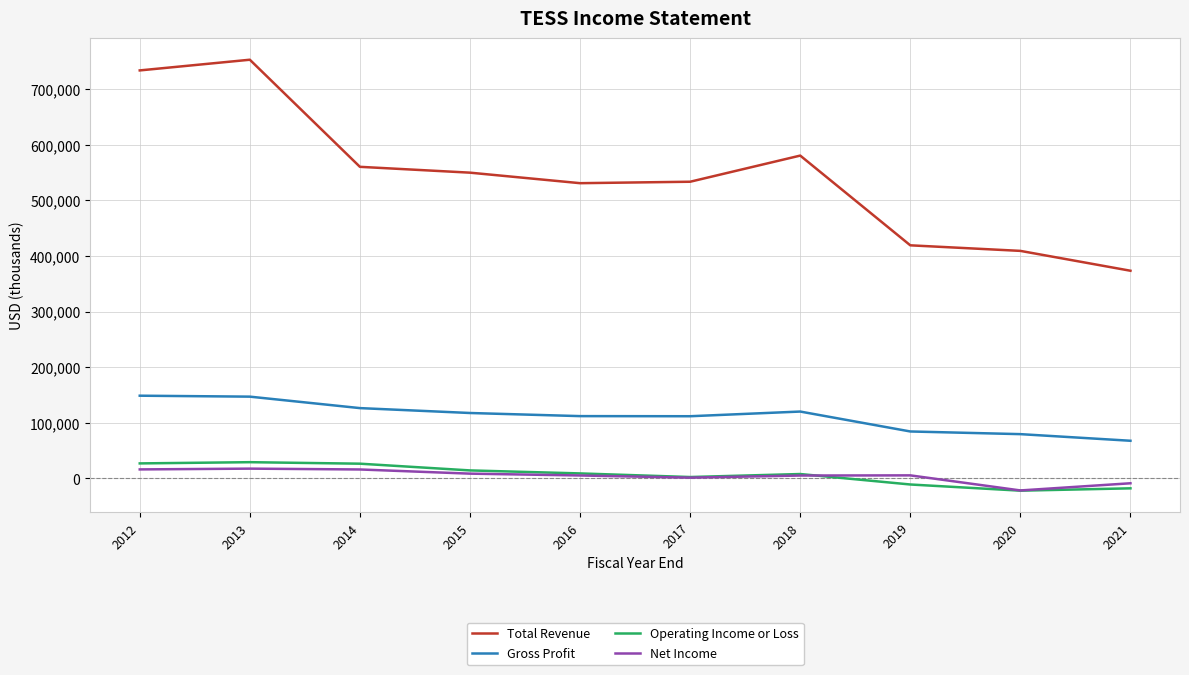

True or false: Total Revenue and Gross Profit intersect in this chart.

False